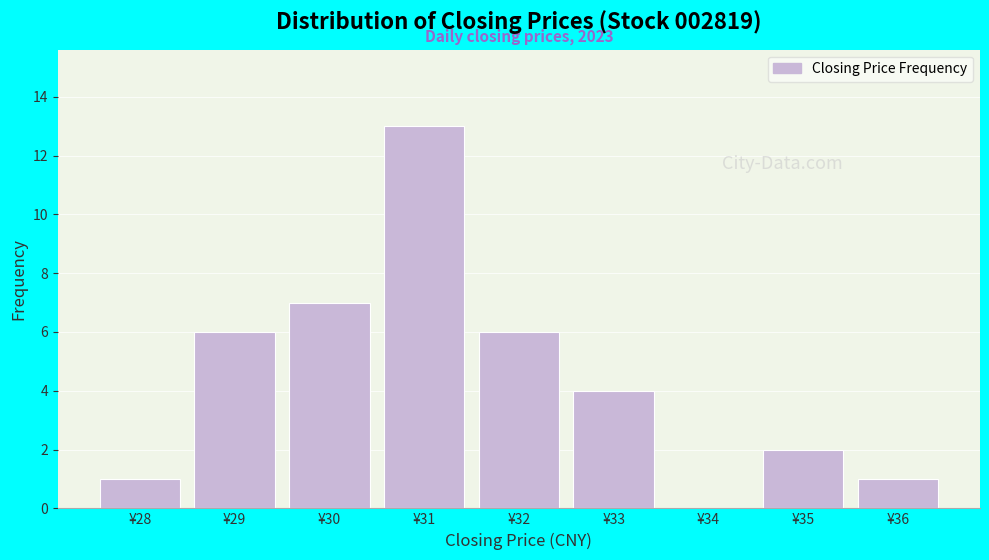

Reading left to right, extract all data points from this chart.

¥28=1	¥29=6	¥30=7	¥31=13	¥32=6	¥33=4	¥34=0	¥35=2	¥36=1